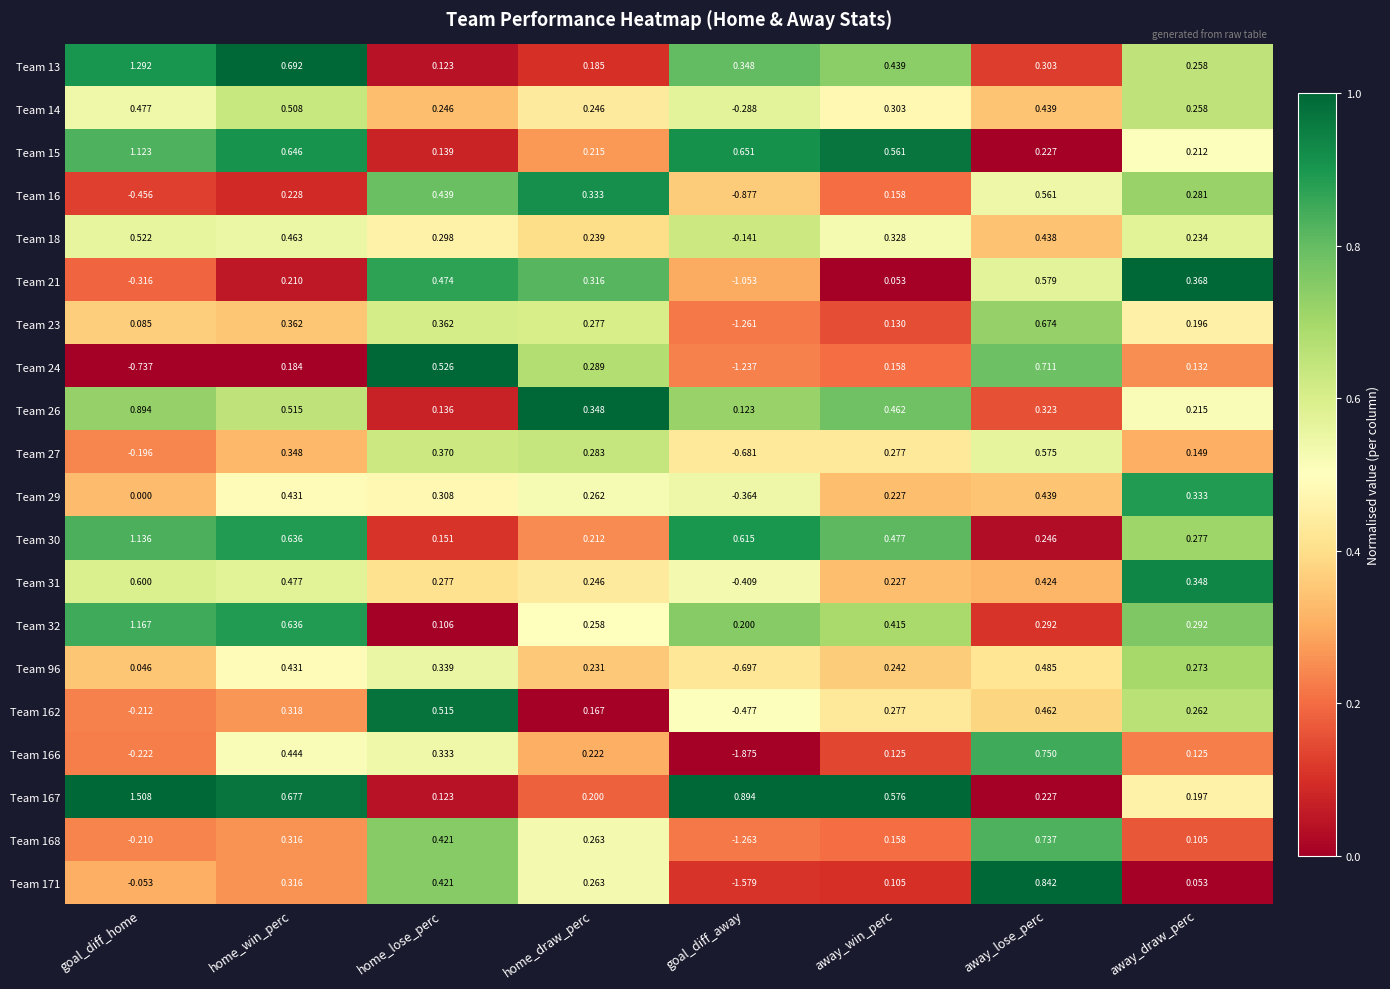

What is the spread (max minus min) of values at home_draw_perc?

0.2